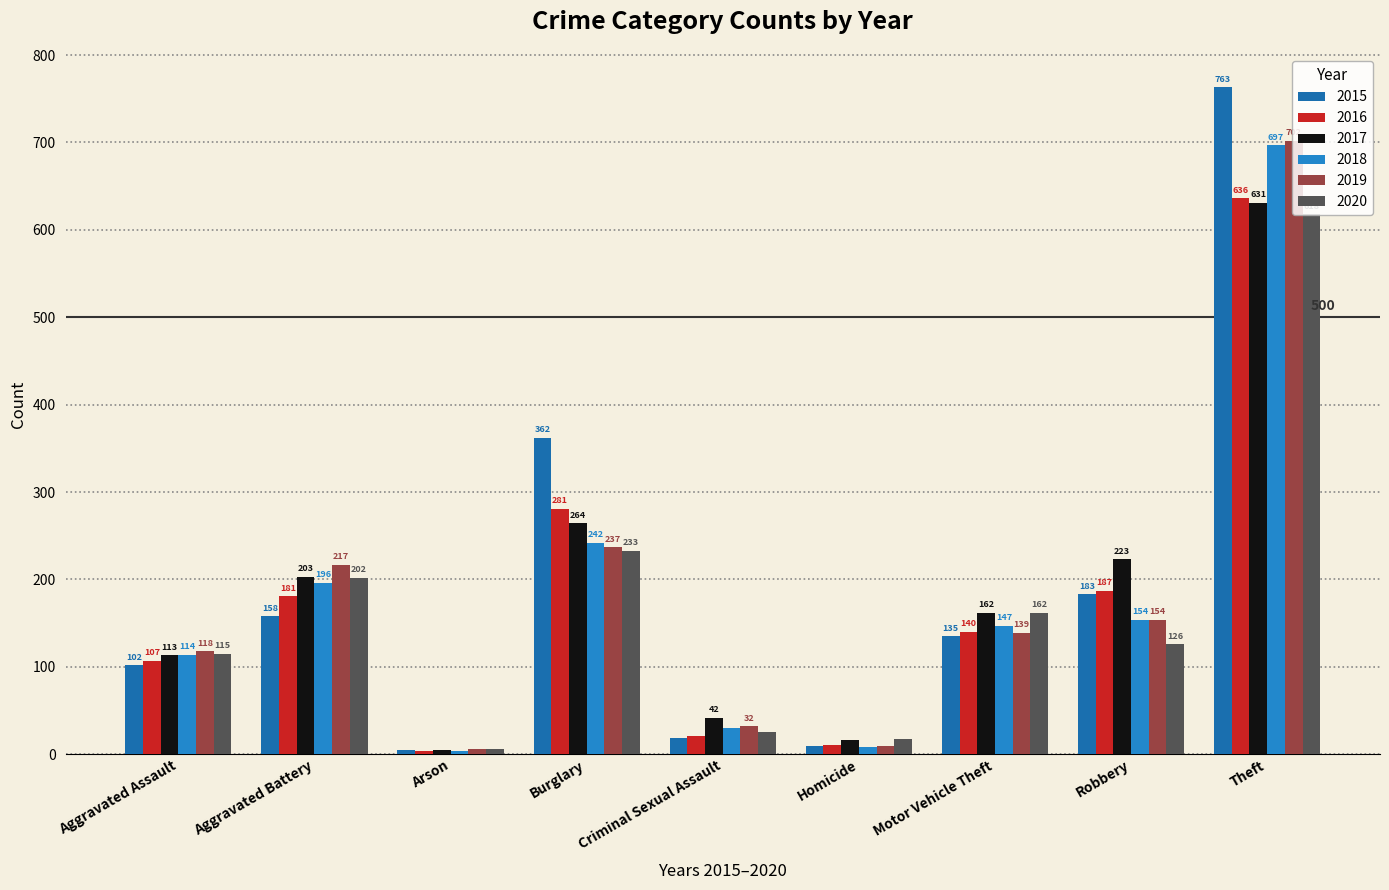

At how many categories does at least one series exceed 341?

2